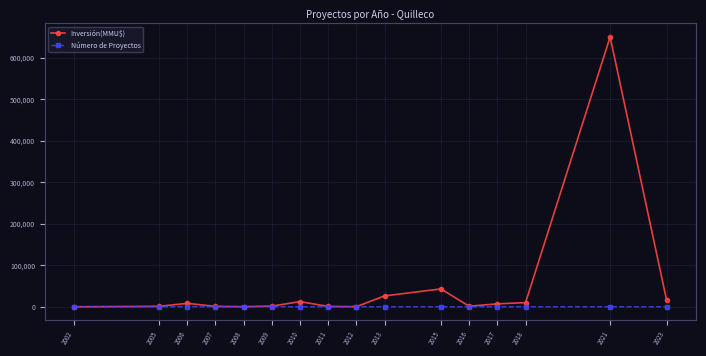

What is the greatest value displayed?

650000